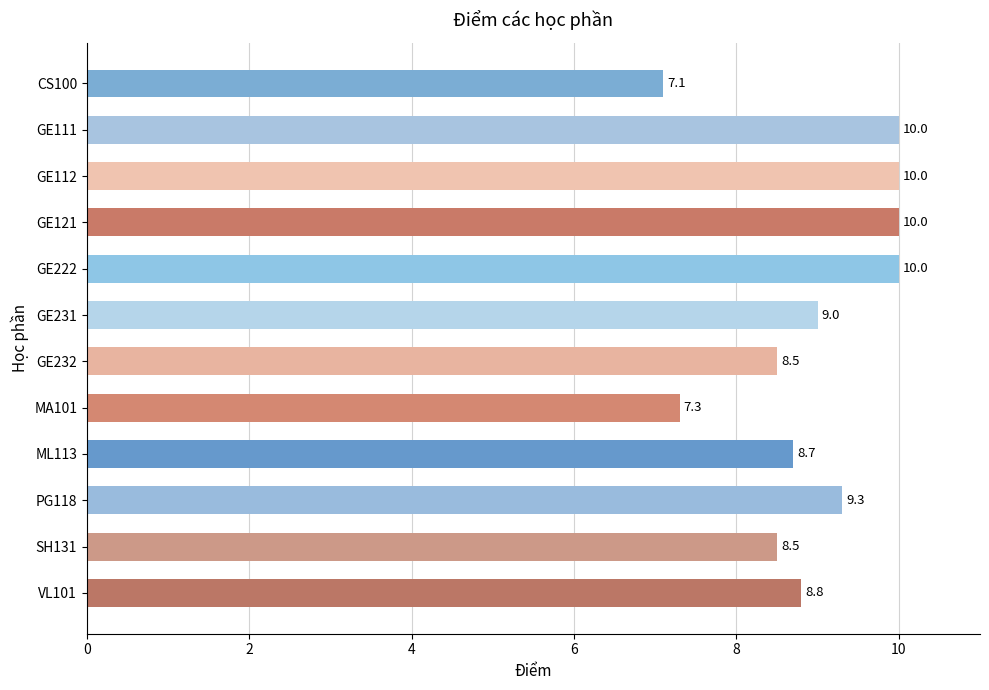

What is the sum of all values?

107.2